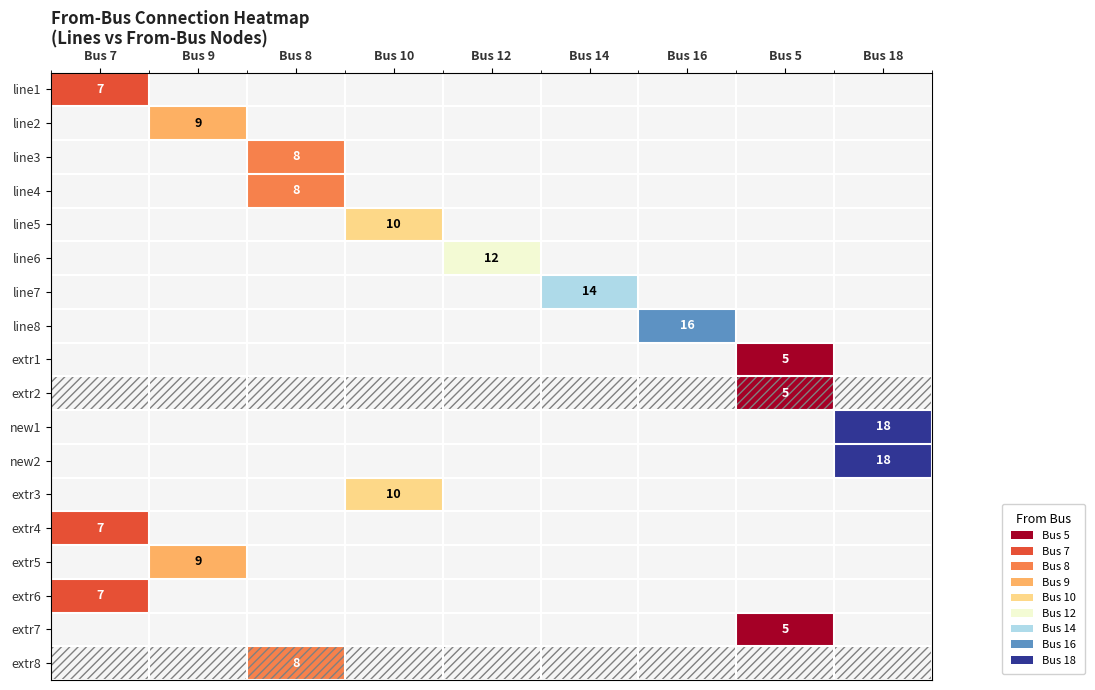

The line5 series shows 10 at Bus 10. True or false?

True